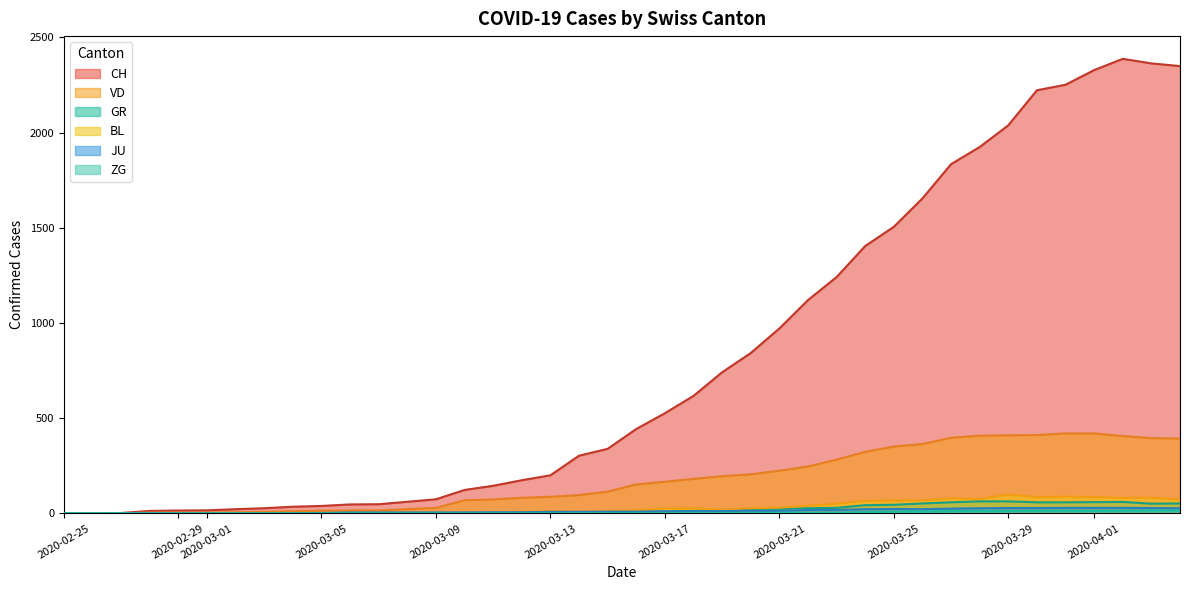

Rank the series by their maximum value, from lowest to highest.

ZG, JU, GR, BL, VD, CH